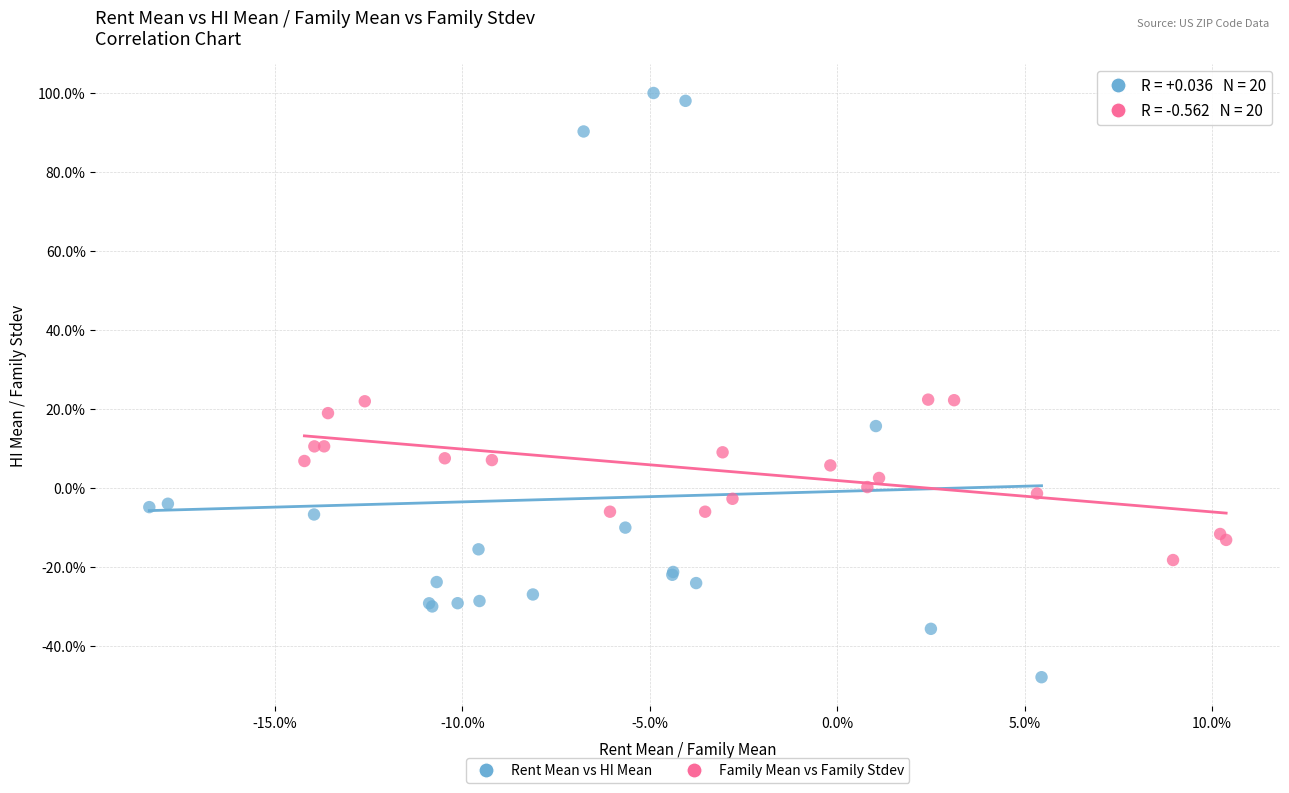

What are all the series names shown in the legend?

Rent Mean vs HI Mean, Family Mean vs Family Stdev